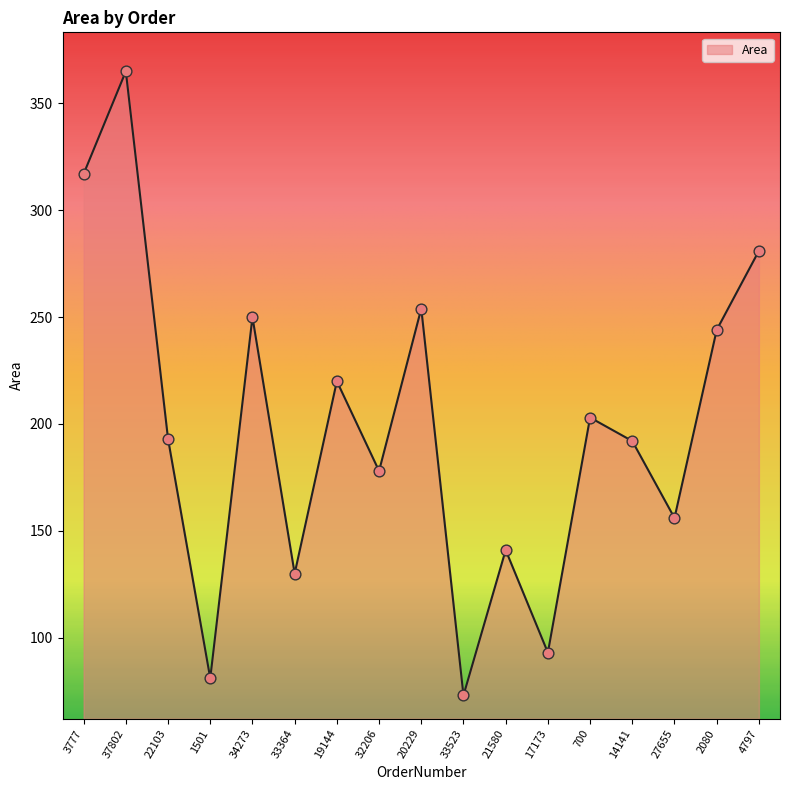

What is the change in value from 33523 to 17173?

+20